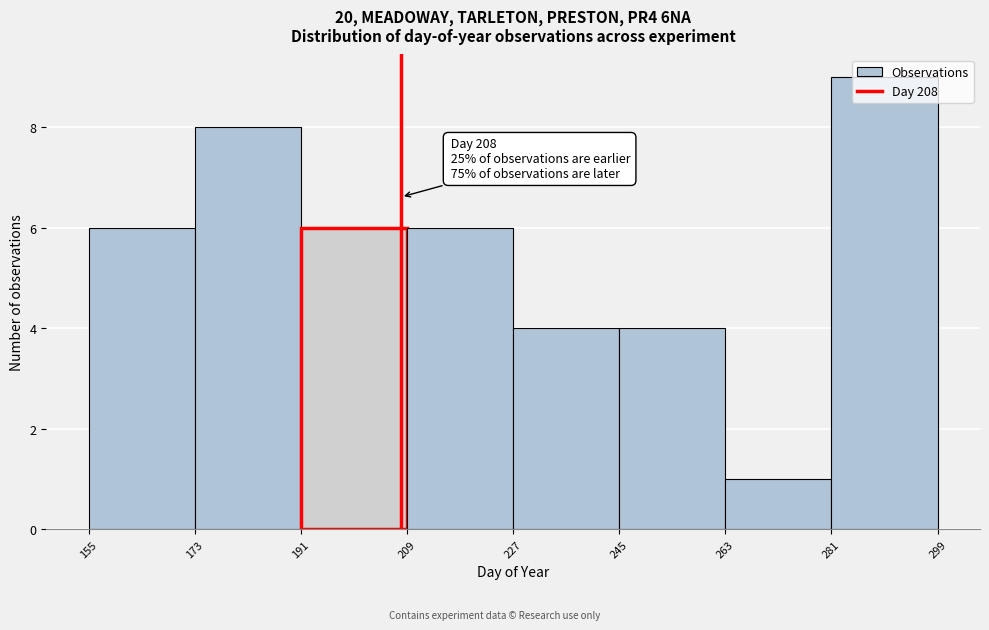

Over which range of the x-axis is the bar tallest?

281 to 299